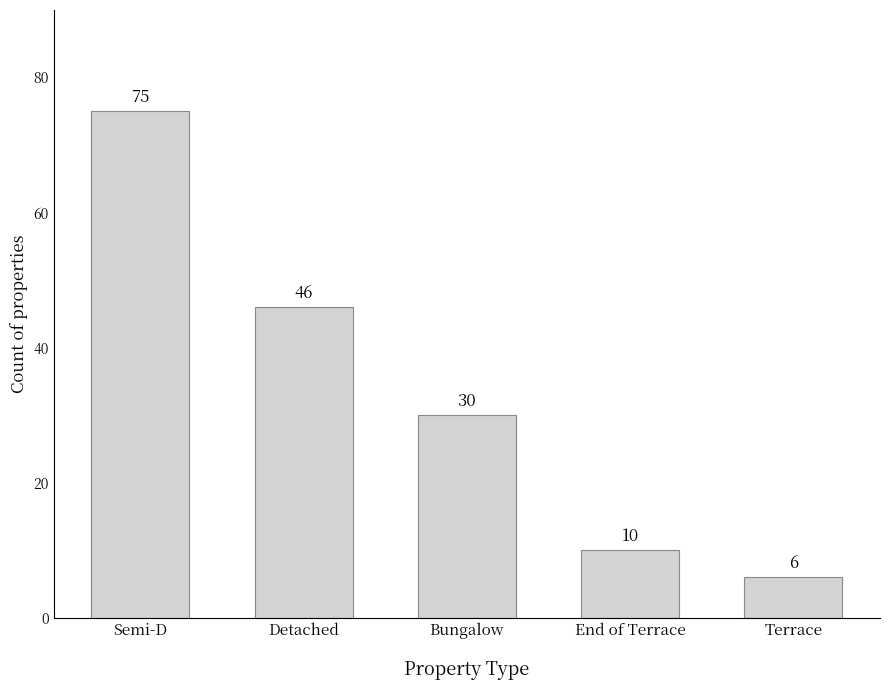

List the labels in order of value, smallest first.

Terrace, End of Terrace, Bungalow, Detached, Semi-D